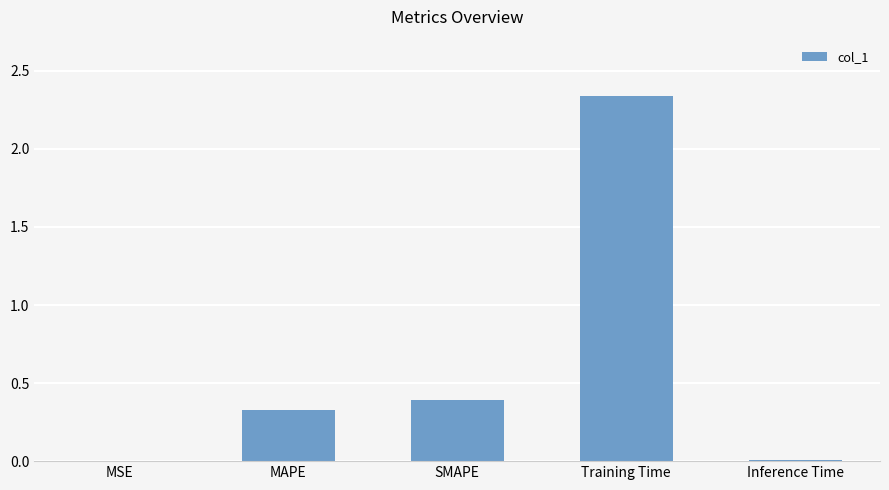

Are the bars horizontal?

No